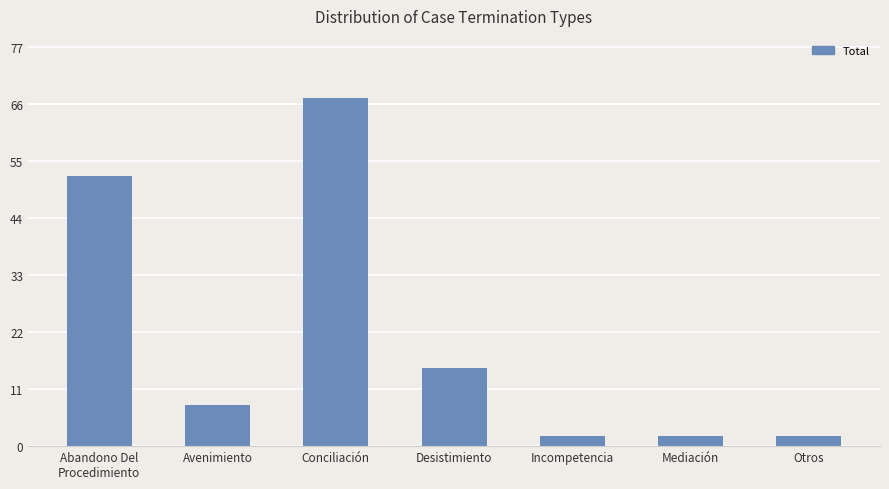

Approximately how many times larger is the value at Desistimiento compared to Otros?

7.5